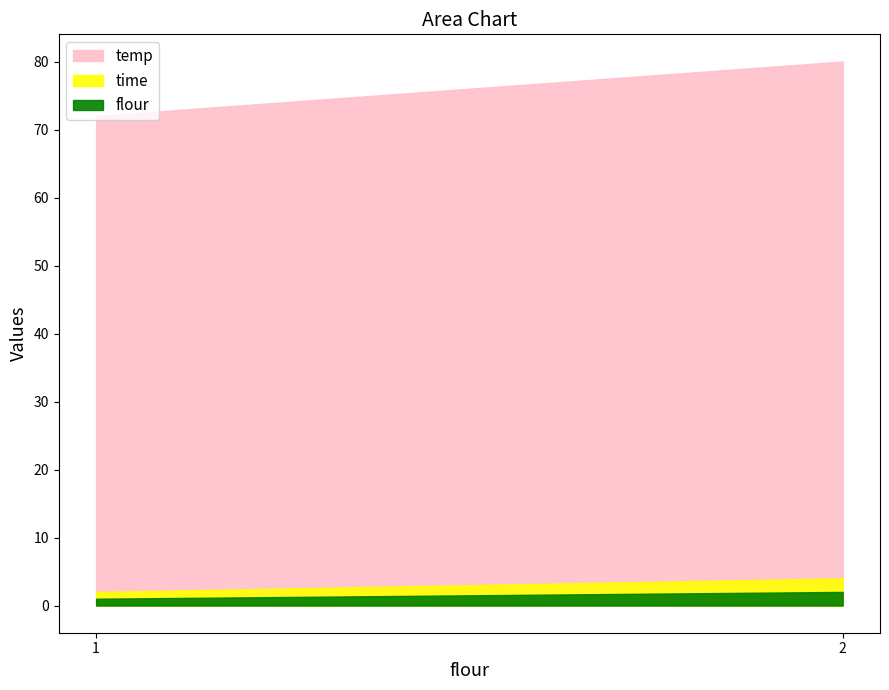

Which series has the largest total across all categories?

temp